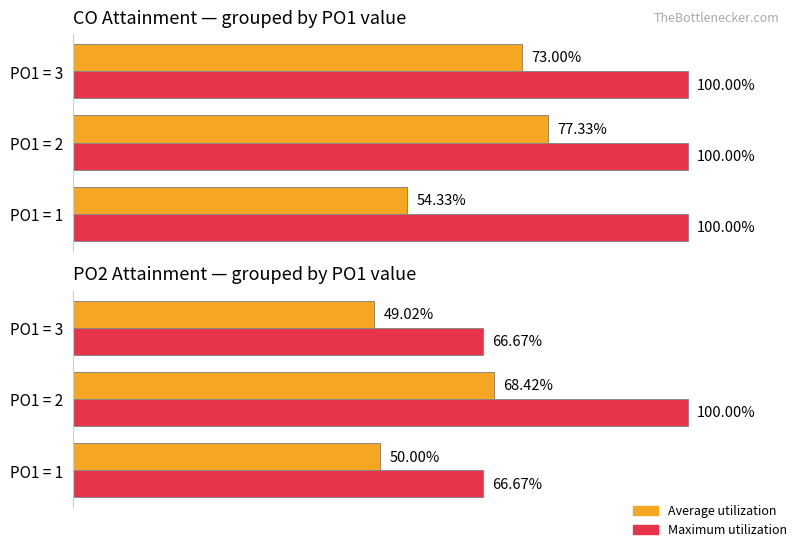

What is the difference between the maximum and second lowest values in the Maximum utilization series?

33.3